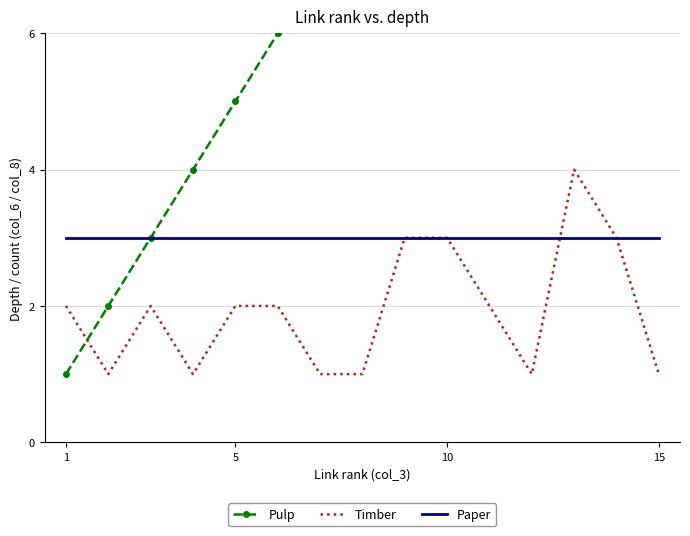

How many lines are shown in the chart?

3